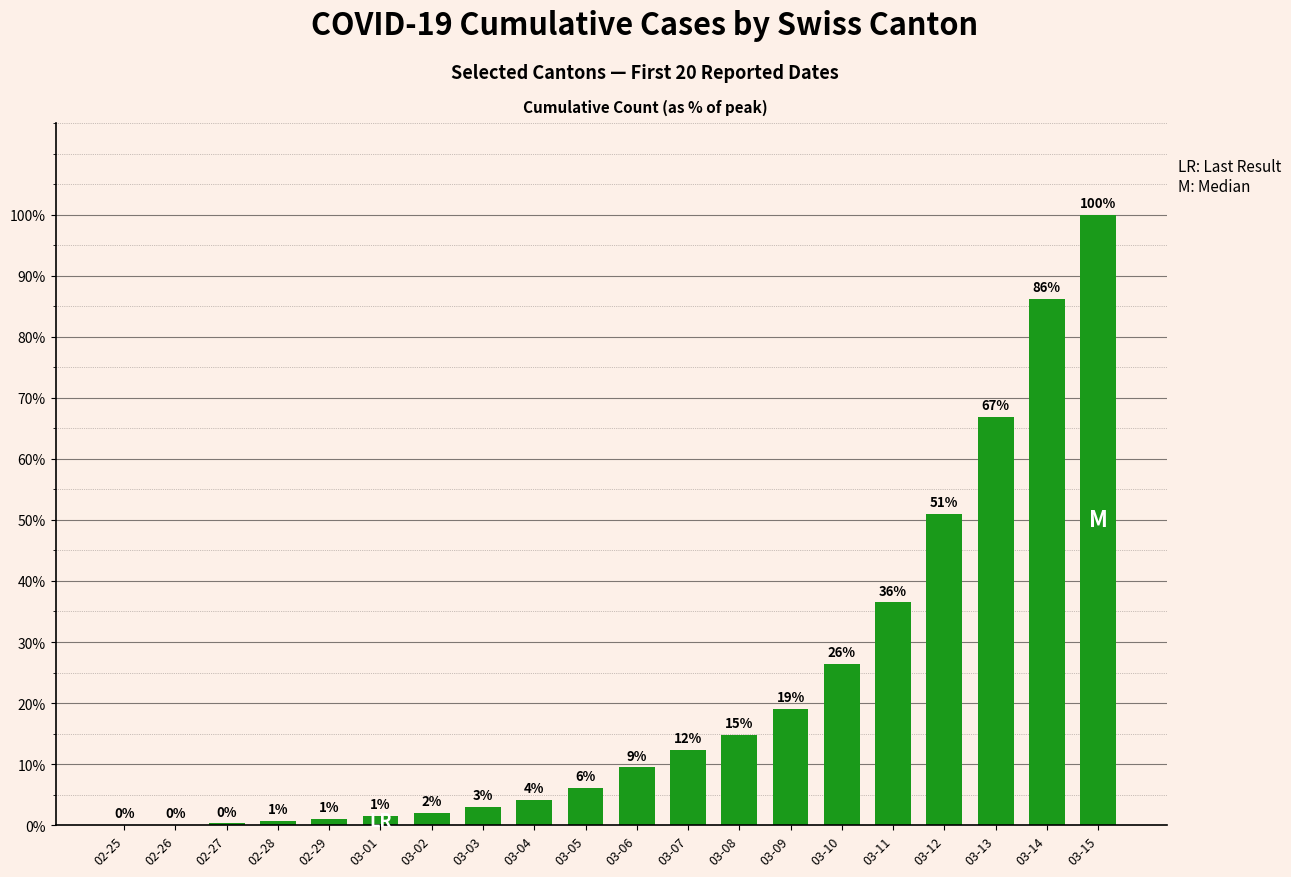

How many data points does each series have?

20